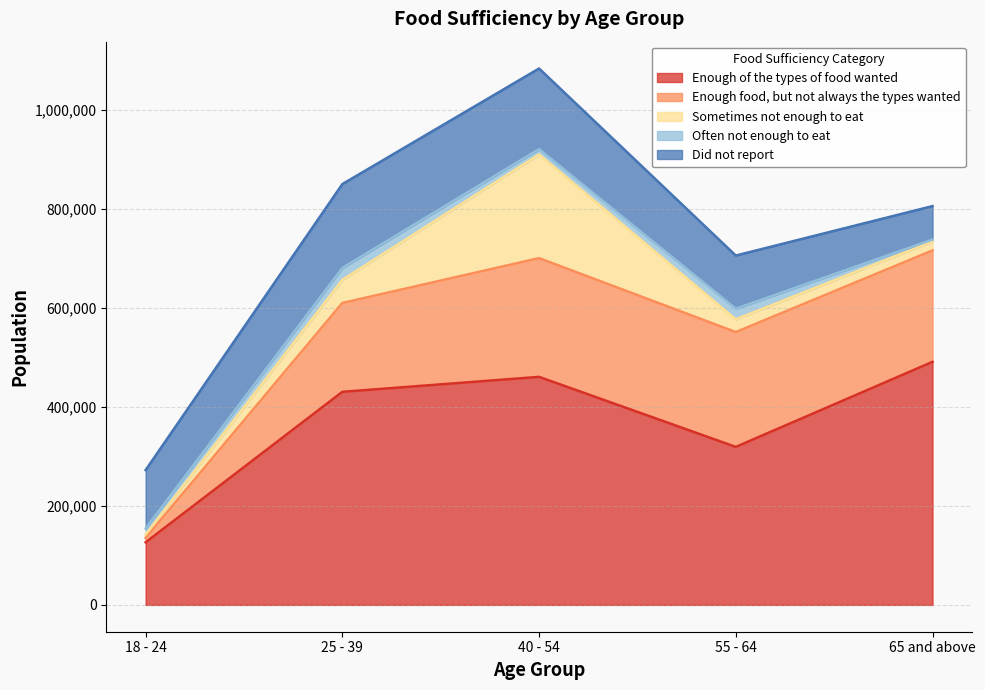

Is the value of Often not enough to eat at 25 - 39 greater than the value of Enough of the types of food wanted at 25 - 39?

No